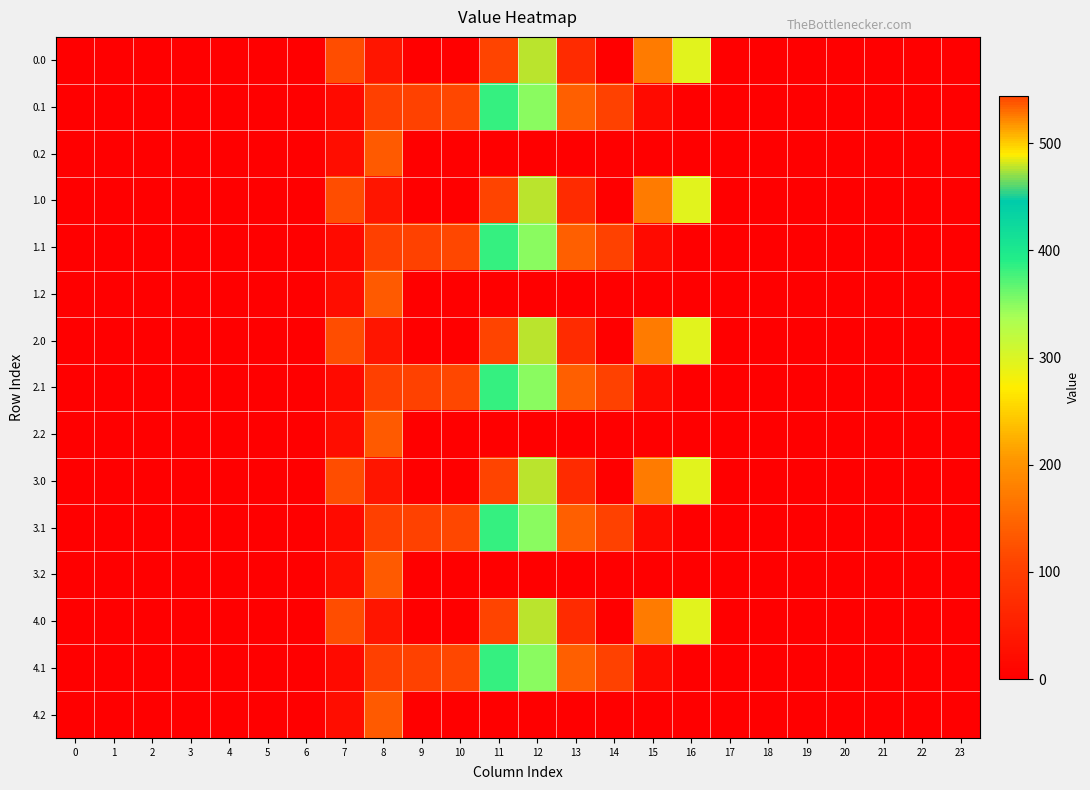

Reading left to right, what are all the values shown in this chart?

0.0: 0=0.0	1=0.0	2=0.0	3=0.0	4=0.0	5=0.0	6=0.0	7=120.6	8=35.0	9=0.0	10=0.0	11=544.3	12=477.2	13=70.2	14=0.3	15=172.8	16=294.5	17=0.0	18=0.0	19=0.0	20=0.0	21=0.0	22=0.0	23=0.0
0.1: 0=0.0	1=0.0	2=0.0	3=0.0	4=0.0	5=0.0	6=0.0	7=17.7	8=102.3	9=104.8	10=114.0	11=384.7	12=350.8	13=141.2	14=105.5	15=17.3	16=0.0	17=0.0	18=0.0	19=0.0	20=0.0	21=0.0	22=0.0	23=0.0
0.2: 0=0.0	1=0.0	2=0.0	3=0.0	4=0.0	5=0.0	6=0.0	7=22.3	8=134.2	9=0.0	10=0.0	11=0.0	12=0.0	13=0.0	14=0.0	15=0.0	16=0.0	17=0.0	18=0.0	19=0.0	20=0.0	21=0.0	22=0.0	23=0.0
1.0: 0=0.0	1=0.0	2=0.0	3=0.0	4=0.0	5=0.0	6=0.0	7=120.6	8=35.0	9=0.0	10=0.0	11=544.3	12=477.2	13=70.2	14=0.3	15=172.8	16=294.5	17=0.0	18=0.0	19=0.0	20=0.0	21=0.0	22=0.0	23=0.0
1.1: 0=0.0	1=0.0	2=0.0	3=0.0	4=0.0	5=0.0	6=0.0	7=17.7	8=102.3	9=104.8	10=114.0	11=384.7	12=350.8	13=141.2	14=105.5	15=17.3	16=0.0	17=0.0	18=0.0	19=0.0	20=0.0	21=0.0	22=0.0	23=0.0
1.2: 0=0.0	1=0.0	2=0.0	3=0.0	4=0.0	5=0.0	6=0.0	7=22.3	8=134.2	9=0.0	10=0.0	11=0.0	12=0.0	13=0.0	14=0.0	15=0.0	16=0.0	17=0.0	18=0.0	19=0.0	20=0.0	21=0.0	22=0.0	23=0.0
2.0: 0=0.0	1=0.0	2=0.0	3=0.0	4=0.0	5=0.0	6=0.0	7=120.6	8=35.0	9=0.0	10=0.0	11=544.3	12=477.2	13=70.2	14=0.3	15=172.8	16=294.5	17=0.0	18=0.0	19=0.0	20=0.0	21=0.0	22=0.0	23=0.0
2.1: 0=0.0	1=0.0	2=0.0	3=0.0	4=0.0	5=0.0	6=0.0	7=17.7	8=102.3	9=104.8	10=114.0	11=384.7	12=350.8	13=141.2	14=105.5	15=17.3	16=0.0	17=0.0	18=0.0	19=0.0	20=0.0	21=0.0	22=0.0	23=0.0
2.2: 0=0.0	1=0.0	2=0.0	3=0.0	4=0.0	5=0.0	6=0.0	7=22.3	8=134.2	9=0.0	10=0.0	11=0.0	12=0.0	13=0.0	14=0.0	15=0.0	16=0.0	17=0.0	18=0.0	19=0.0	20=0.0	21=0.0	22=0.0	23=0.0
3.0: 0=0.0	1=0.0	2=0.0	3=0.0	4=0.0	5=0.0	6=0.0	7=120.6	8=35.0	9=0.0	10=0.0	11=544.3	12=477.2	13=70.2	14=0.3	15=172.8	16=294.5	17=0.0	18=0.0	19=0.0	20=0.0	21=0.0	22=0.0	23=0.0
3.1: 0=0.0	1=0.0	2=0.0	3=0.0	4=0.0	5=0.0	6=0.0	7=17.7	8=102.3	9=104.8	10=114.0	11=384.7	12=350.8	13=141.2	14=105.5	15=17.3	16=0.0	17=0.0	18=0.0	19=0.0	20=0.0	21=0.0	22=0.0	23=0.0
3.2: 0=0.0	1=0.0	2=0.0	3=0.0	4=0.0	5=0.0	6=0.0	7=22.3	8=134.2	9=0.0	10=0.0	11=0.0	12=0.0	13=0.0	14=0.0	15=0.0	16=0.0	17=0.0	18=0.0	19=0.0	20=0.0	21=0.0	22=0.0	23=0.0
4.0: 0=0.0	1=0.0	2=0.0	3=0.0	4=0.0	5=0.0	6=0.0	7=120.6	8=35.0	9=0.0	10=0.0	11=544.3	12=477.2	13=70.2	14=0.3	15=172.8	16=294.5	17=0.0	18=0.0	19=0.0	20=0.0	21=0.0	22=0.0	23=0.0
4.1: 0=0.0	1=0.0	2=0.0	3=0.0	4=0.0	5=0.0	6=0.0	7=17.7	8=102.3	9=104.8	10=114.0	11=384.7	12=350.8	13=141.2	14=105.5	15=17.3	16=0.0	17=0.0	18=0.0	19=0.0	20=0.0	21=0.0	22=0.0	23=0.0
4.2: 0=0.0	1=0.0	2=0.0	3=0.0	4=0.0	5=0.0	6=0.0	7=22.3	8=134.2	9=0.0	10=0.0	11=0.0	12=0.0	13=0.0	14=0.0	15=0.0	16=0.0	17=0.0	18=0.0	19=0.0	20=0.0	21=0.0	22=0.0	23=0.0